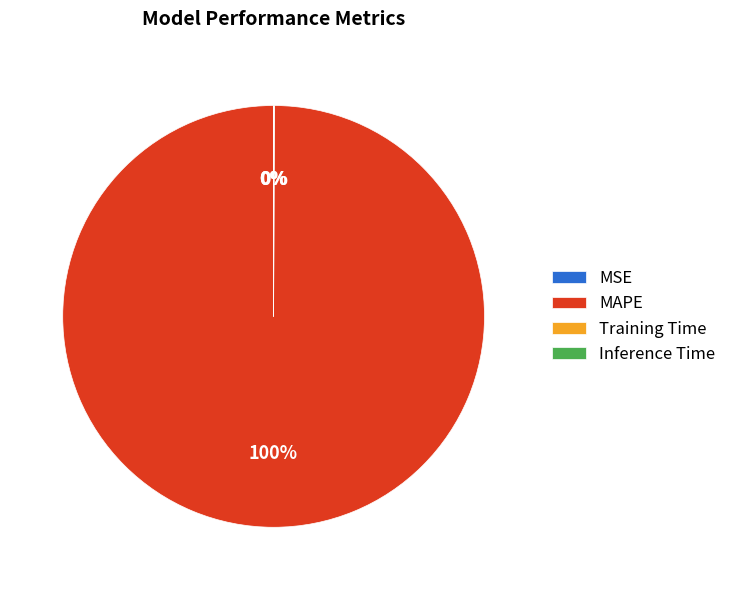

What percentage is the MAPE slice, to the nearest percent?

100%